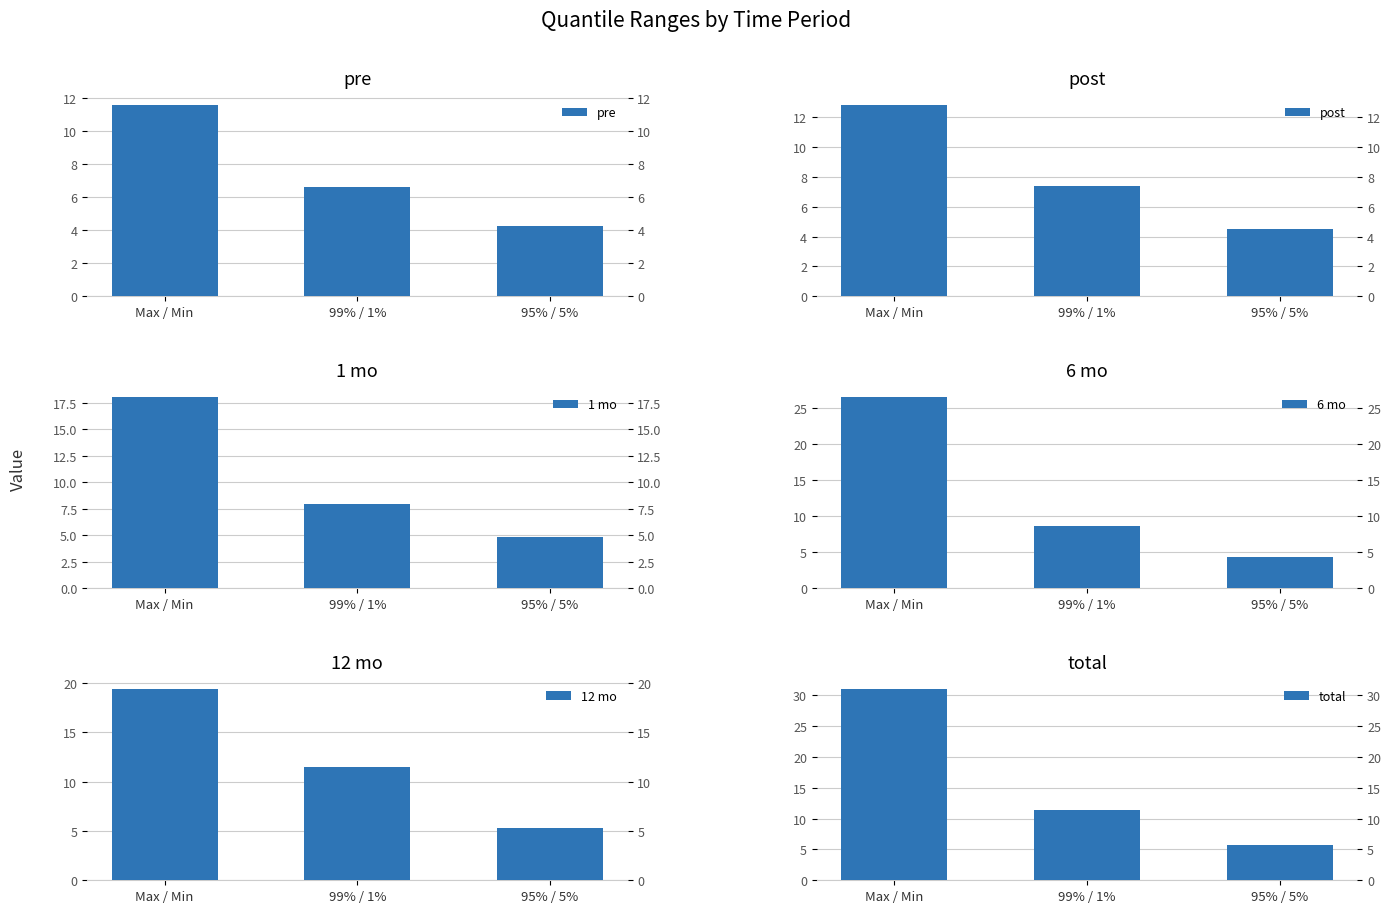

Which series changed the most between 99% / 1% and 95% / 5%?

12 mo